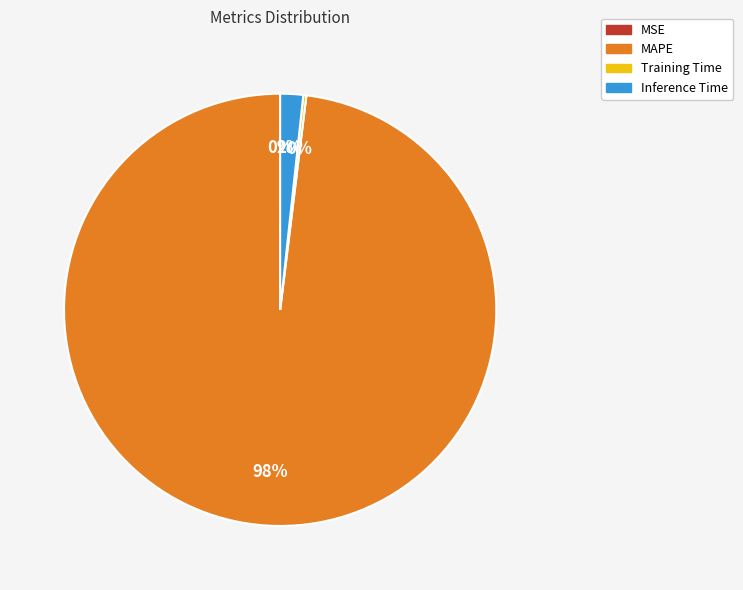

Which category has the biggest portion of the pie?

MAPE